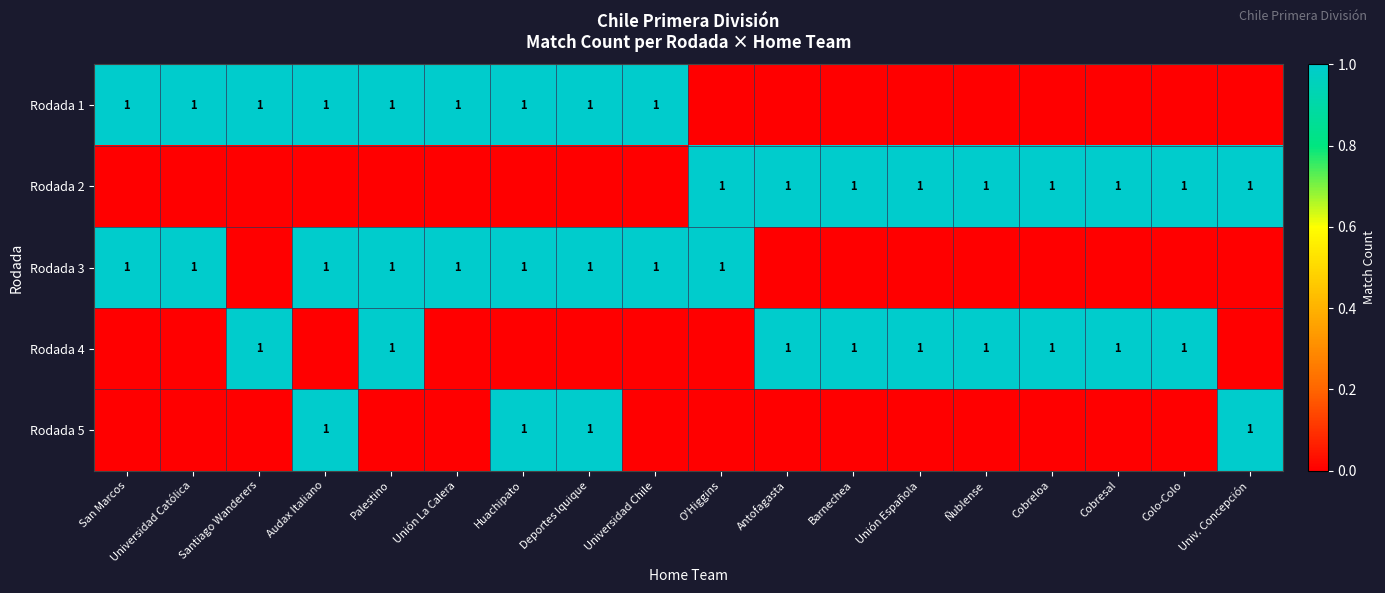

What is the total value across all series at Palestino?

3